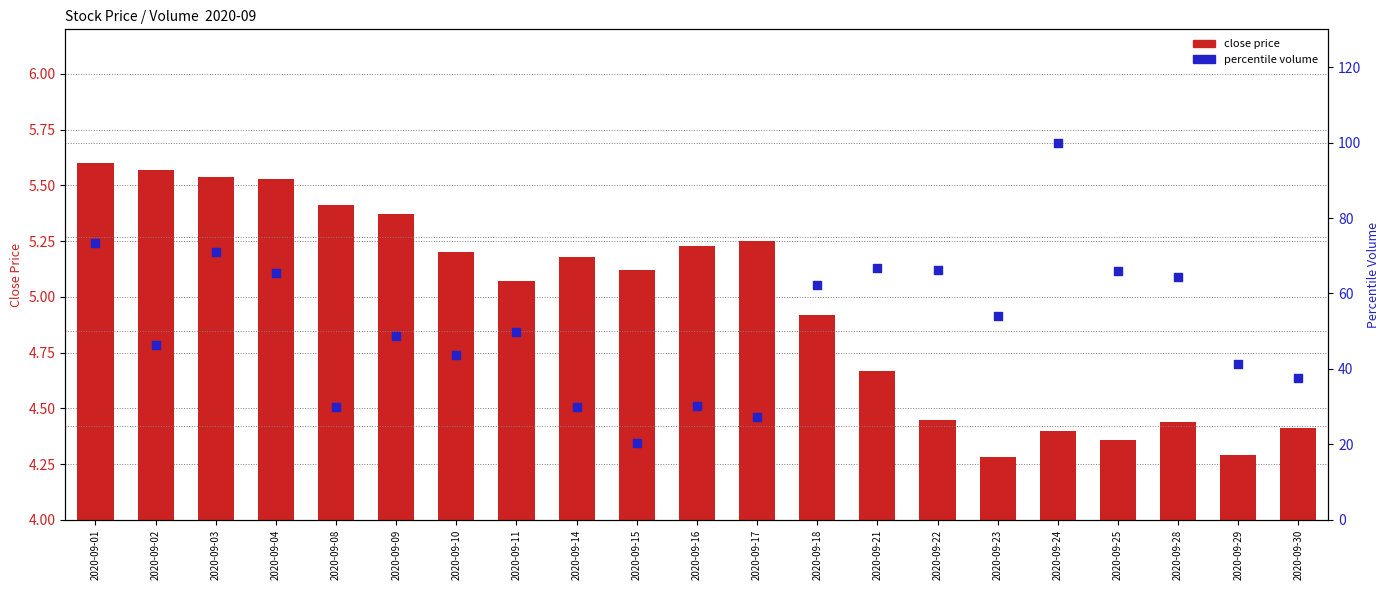

At which category is the sum across all series the highest?

2020-09-24